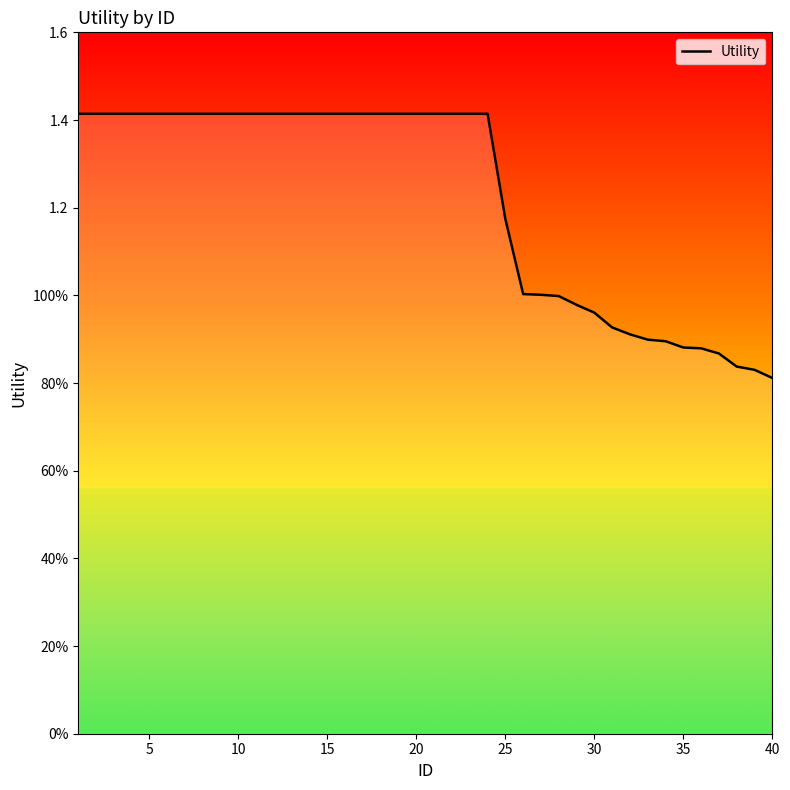

What is the minimum value shown in the chart?

0.8